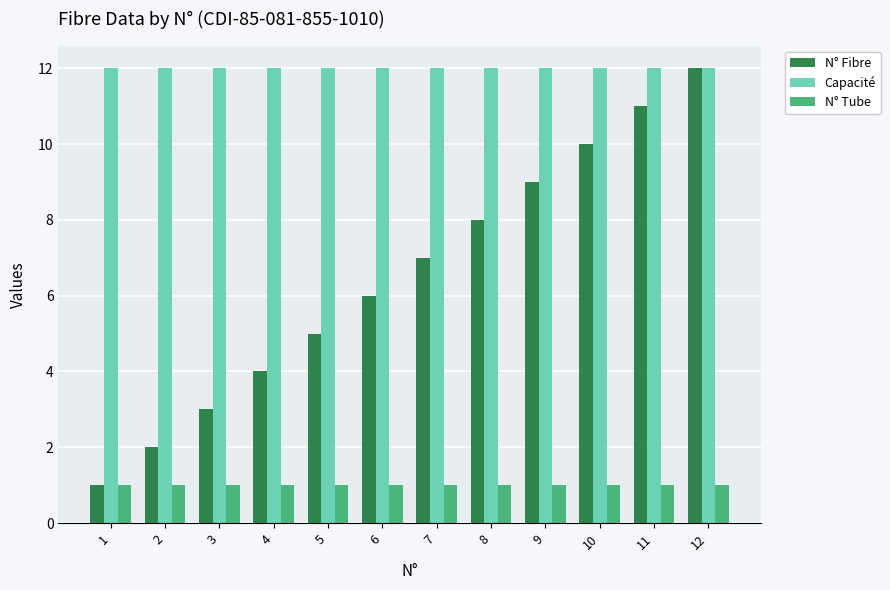

Is it true that Capacité equals 12 at 3?

True